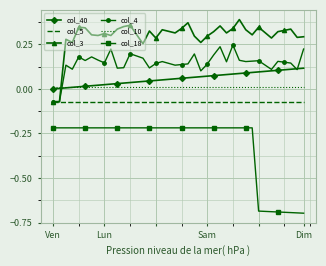

After their last crossing, which series has the higher values: col_3 or col_40?

col_3